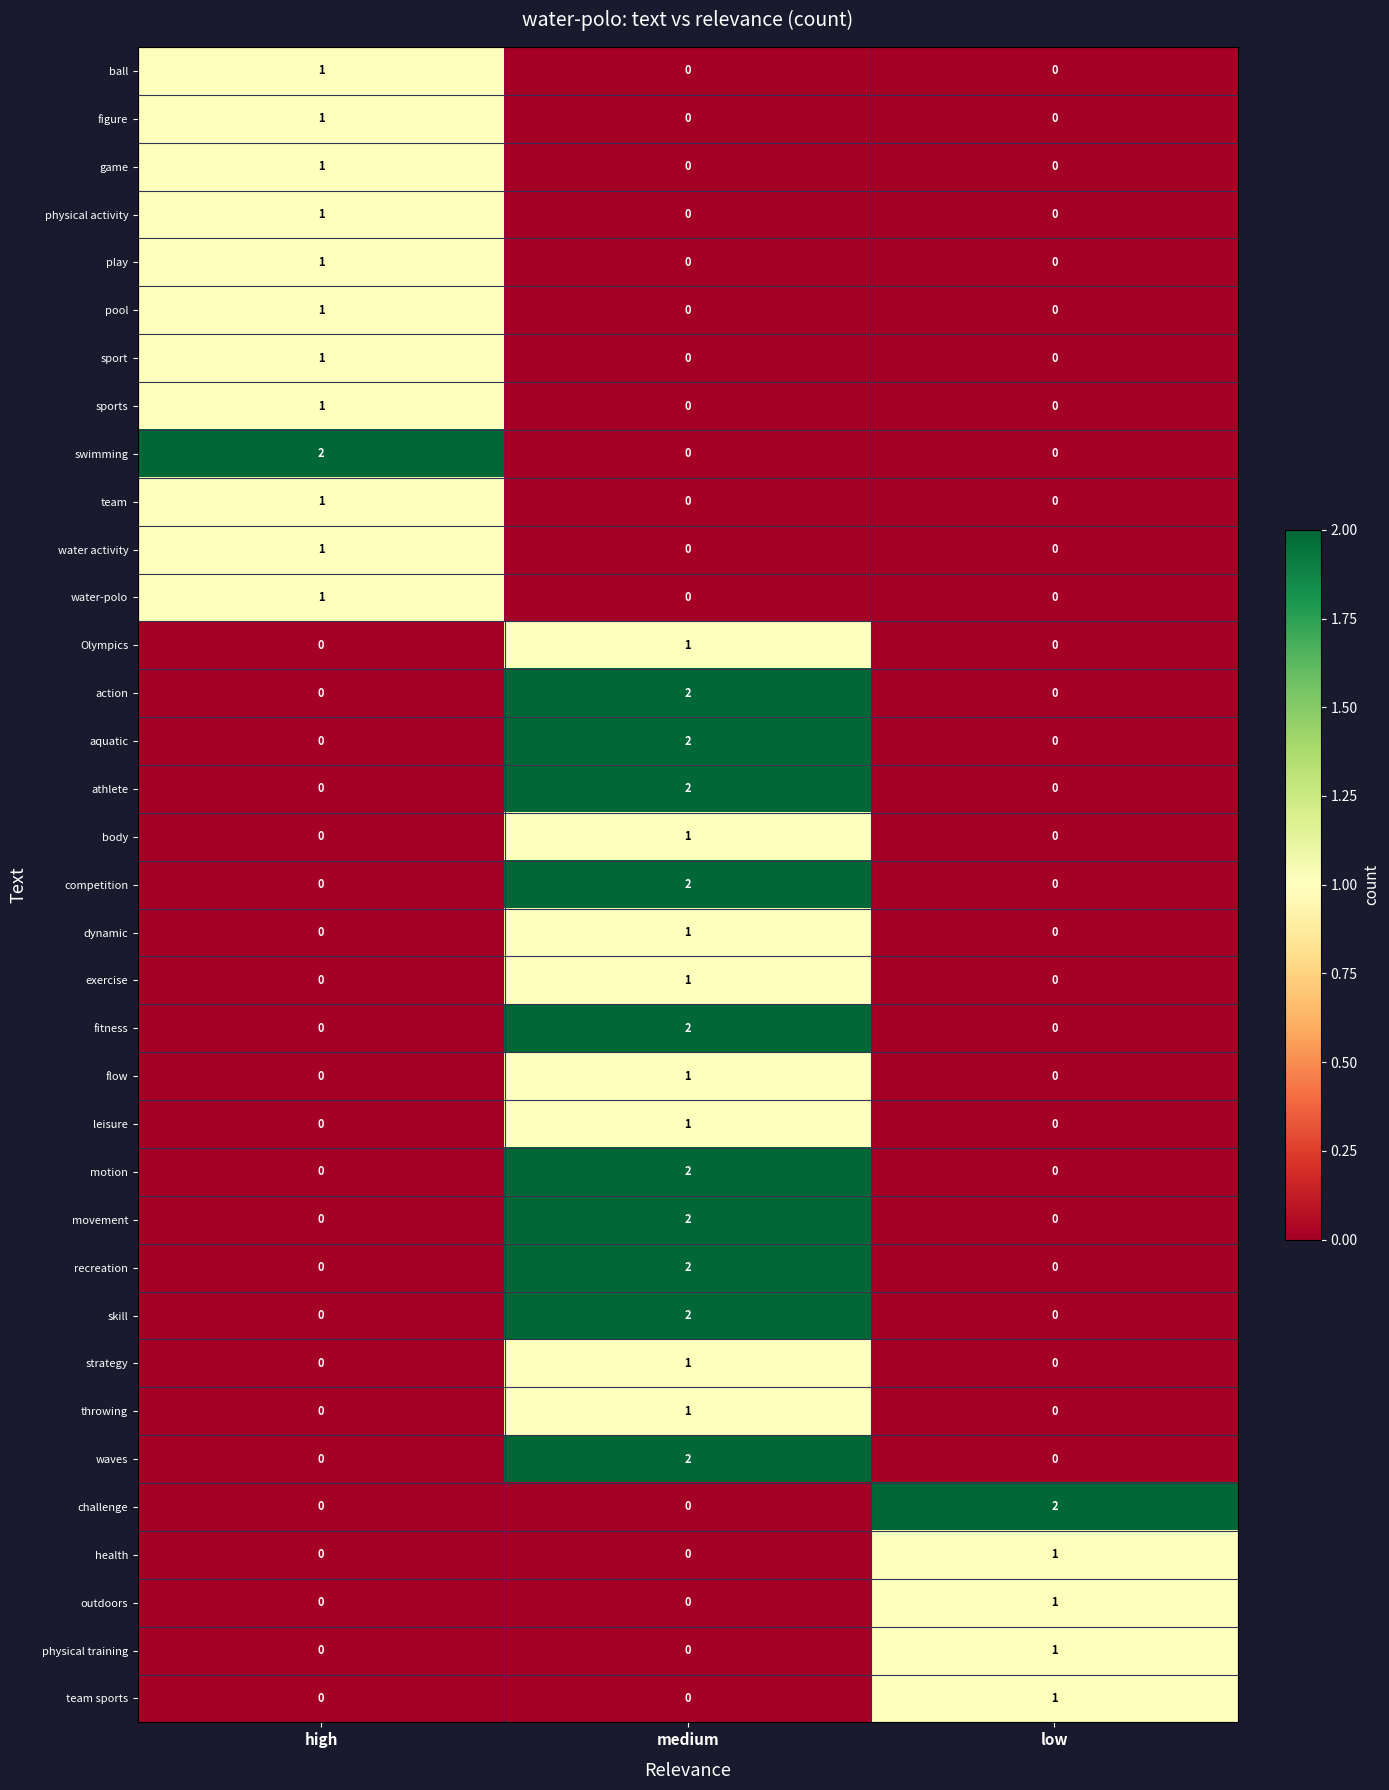

The value of sport at medium is 0. True or false?

True